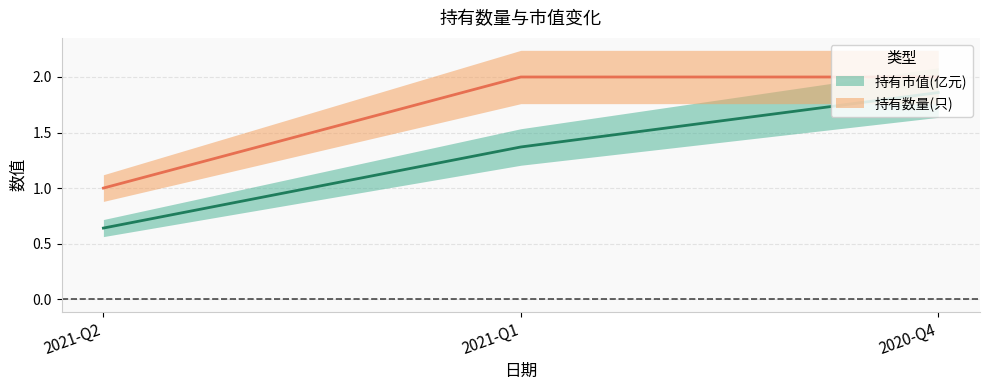

What is the highest value of the 持有市值(亿元) series?

1.9